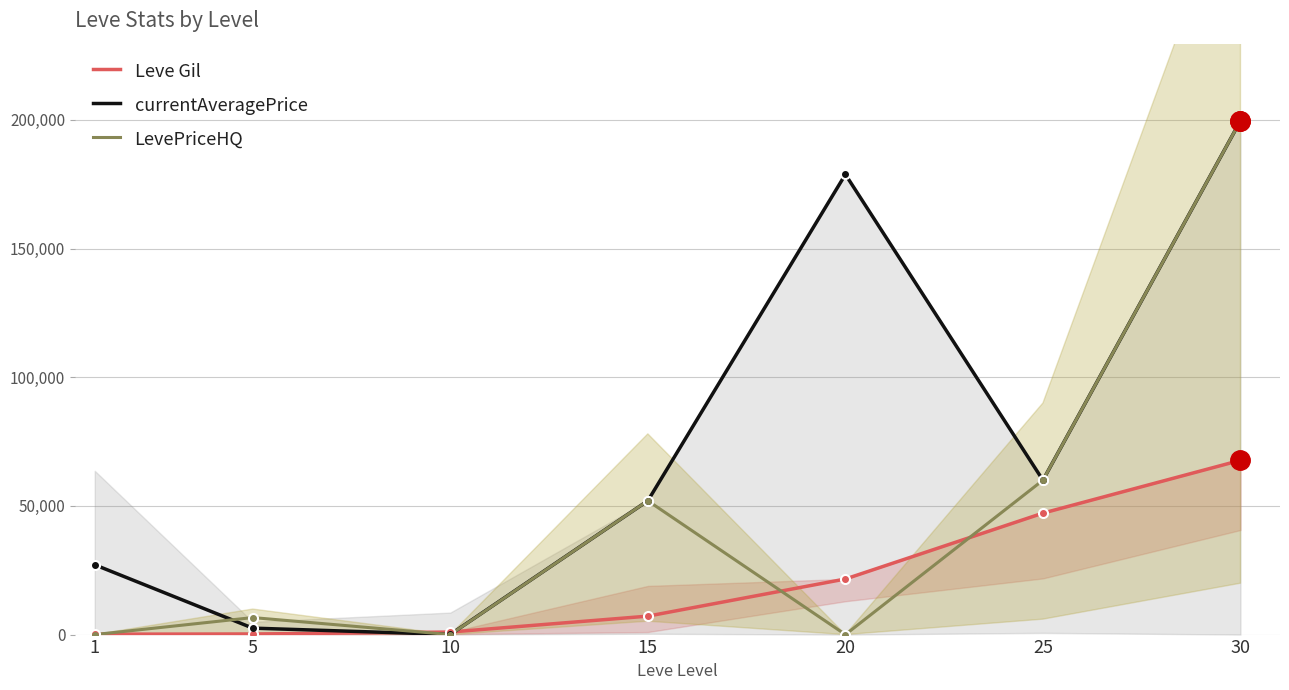

How many lines are shown in the chart?

3